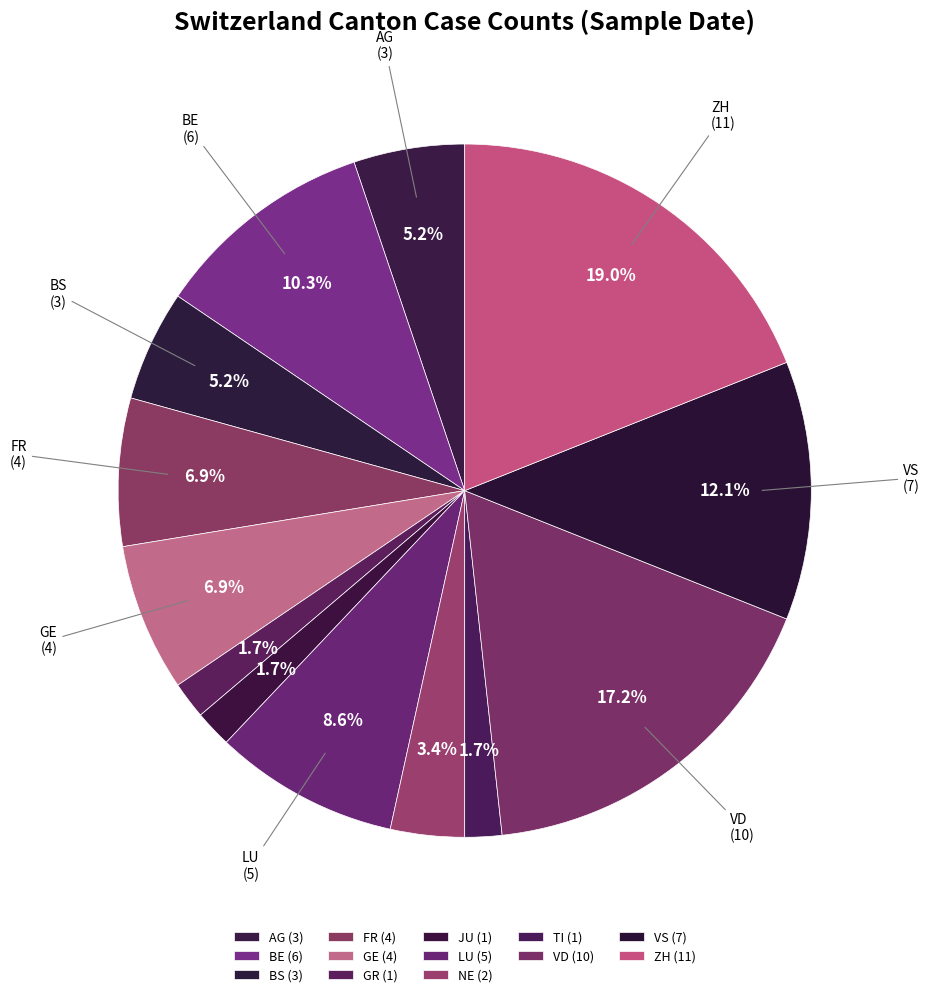

How many slices are in this pie chart?

13